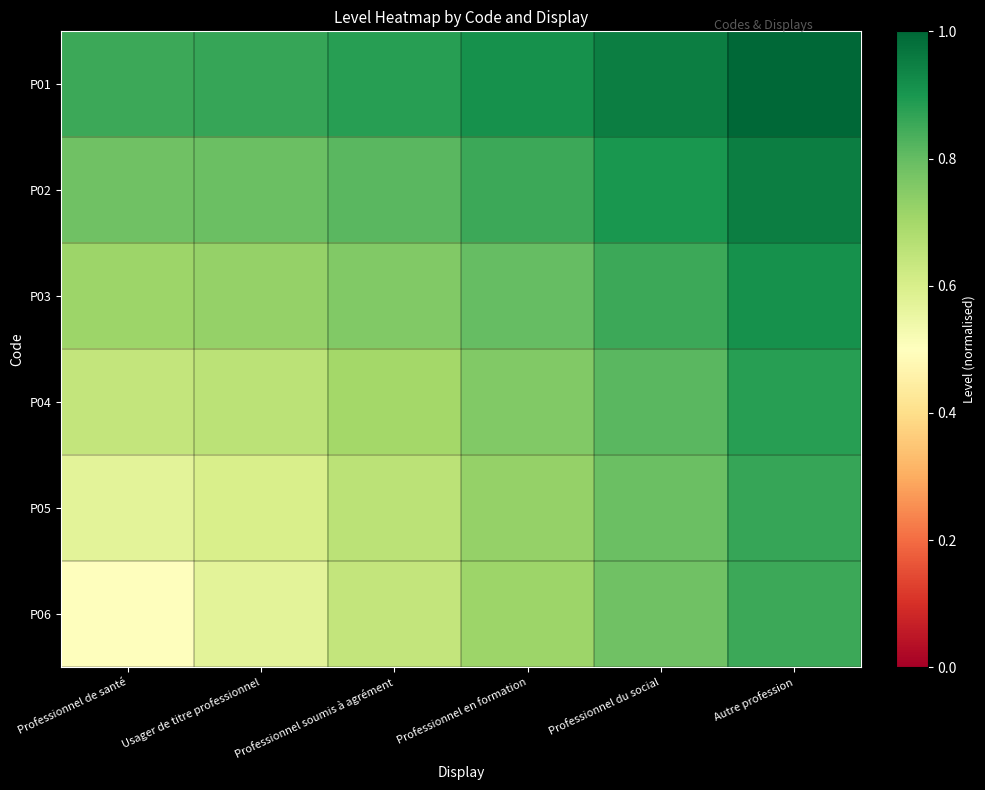

How many series are shown in this chart?

6